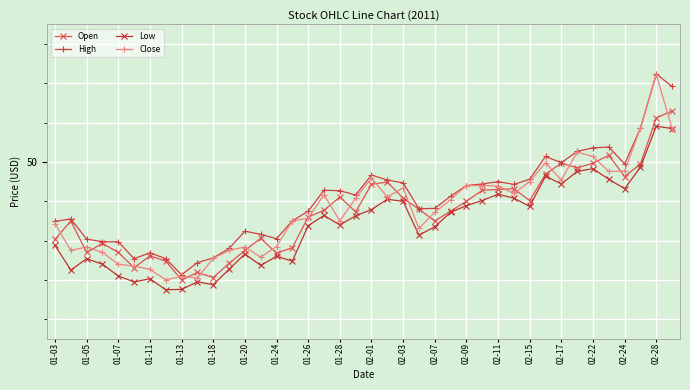

What are all the series names shown in the legend?

Open, High, Low, Close